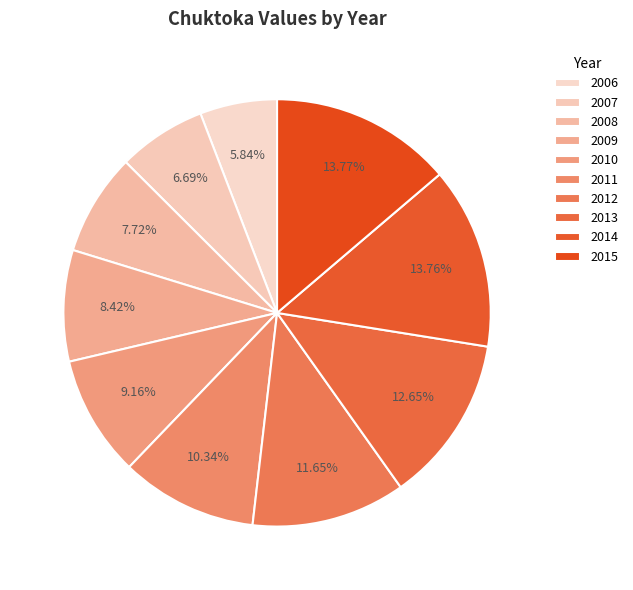

What is the change in value from 2009 to 2011?

+95641.2